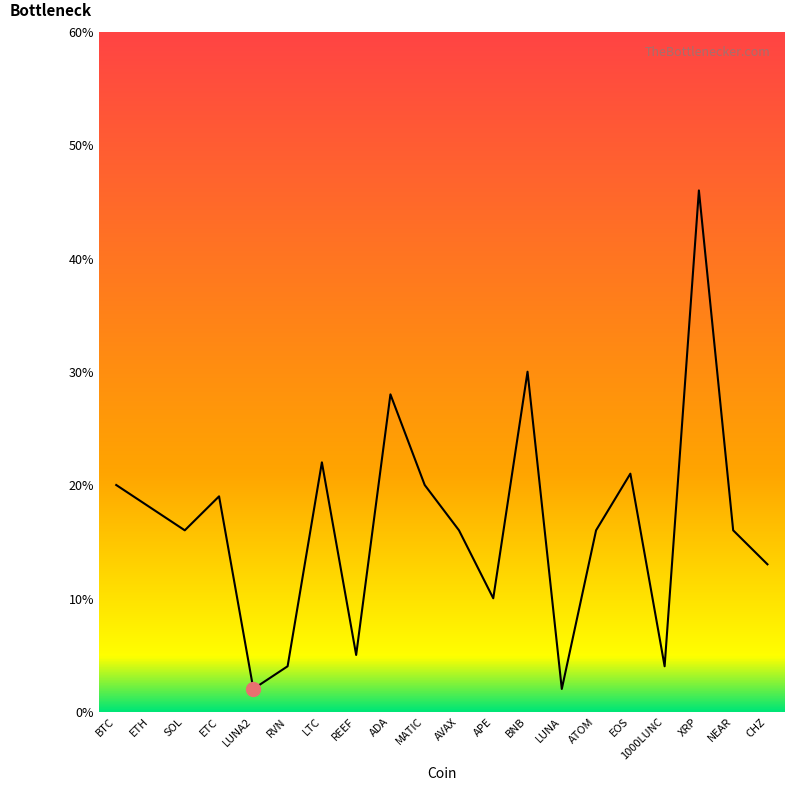

Does the chart display data point markers on the line(s)?

No